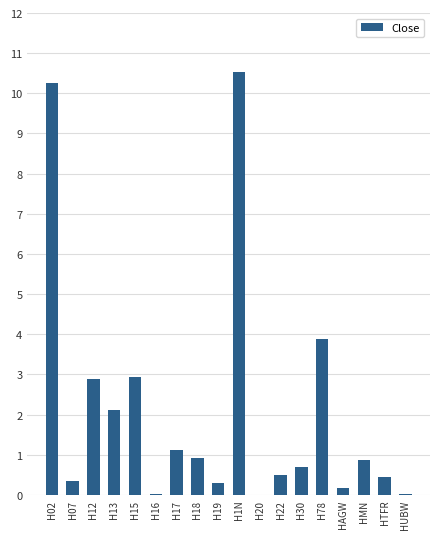

Are the bars horizontal?

No